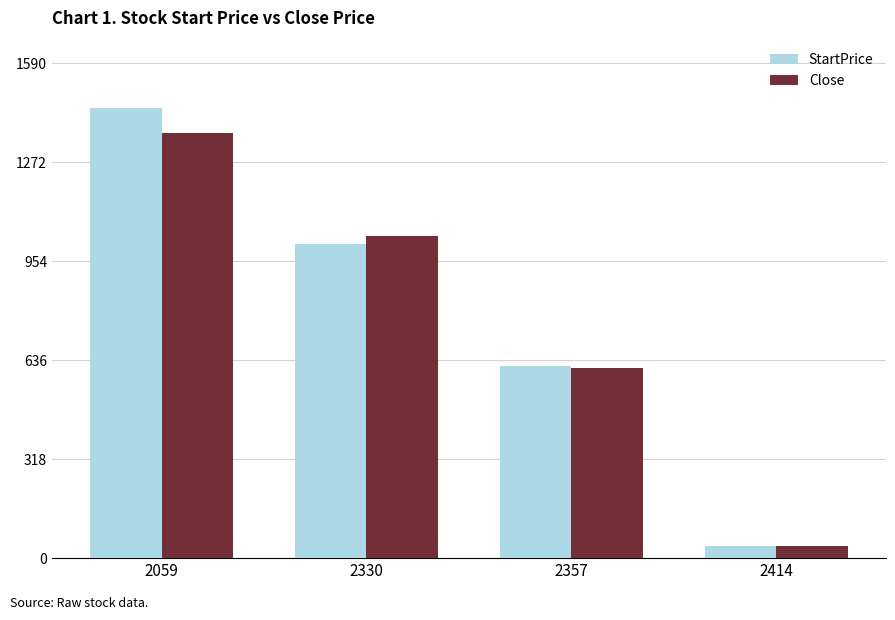

At which category is the sum across all series the highest?

2059